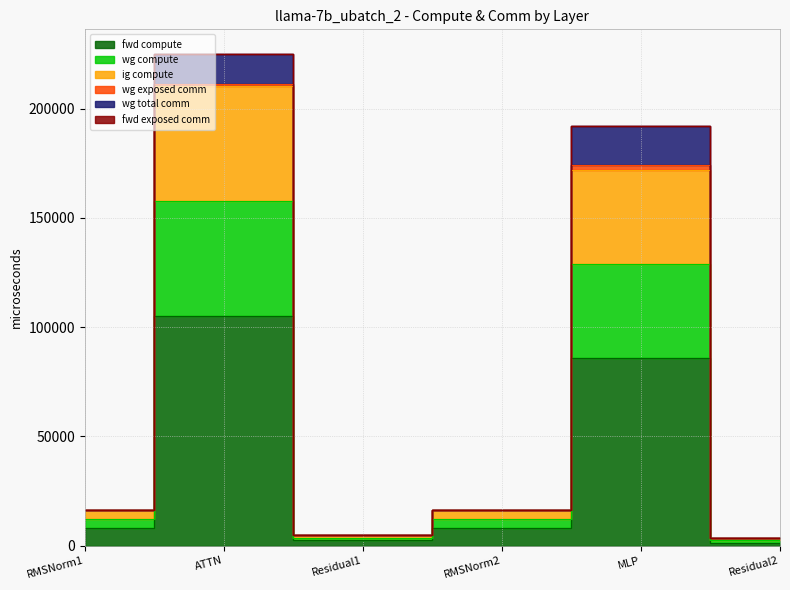

How many interior local peaks does the ig compute series have?

2